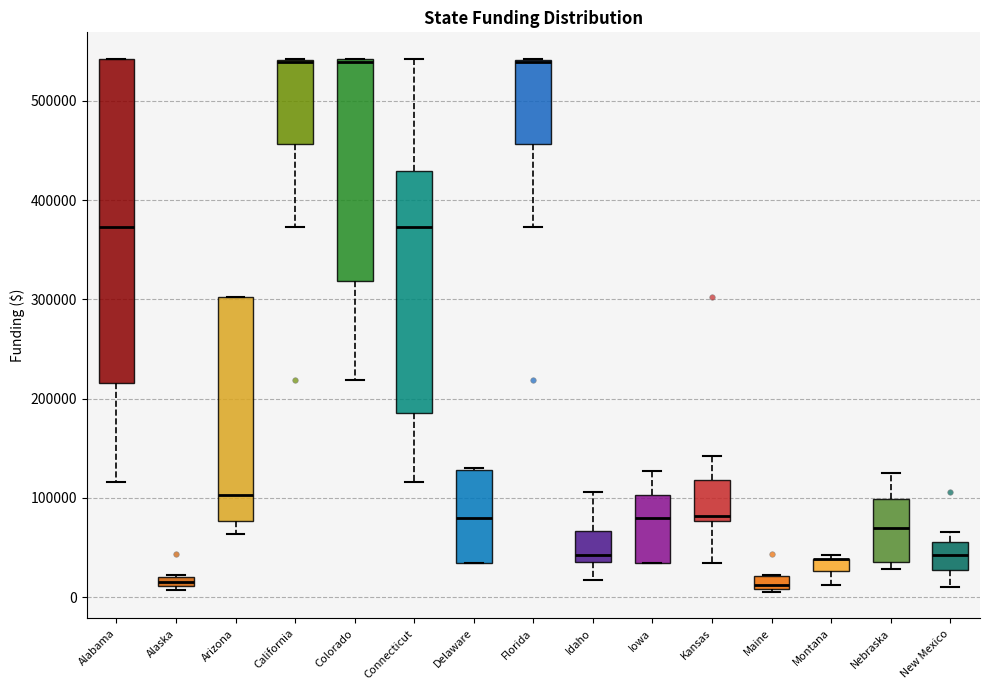

Where is the upper edge of the box for Kansas on the y-axis? The values are not printed on the chart, so give them approximately, as read against the axis.

120000